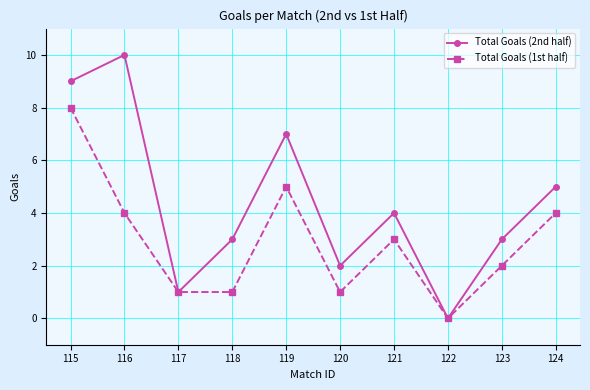

At which category is the sum across all series the highest?

115